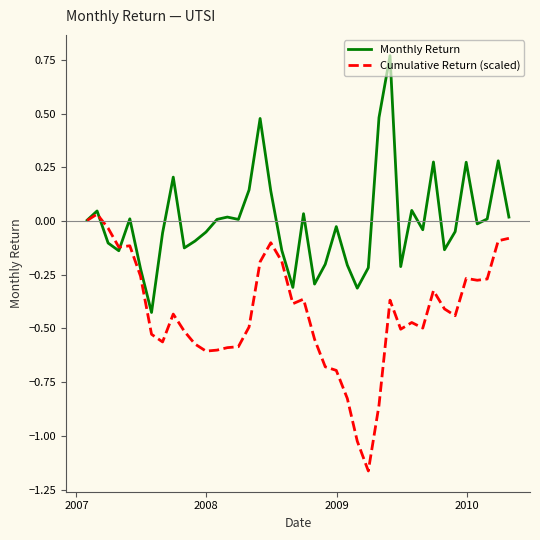

Rank the series by their average value, from lowest to highest.

Cumulative Return (scaled), Monthly Return